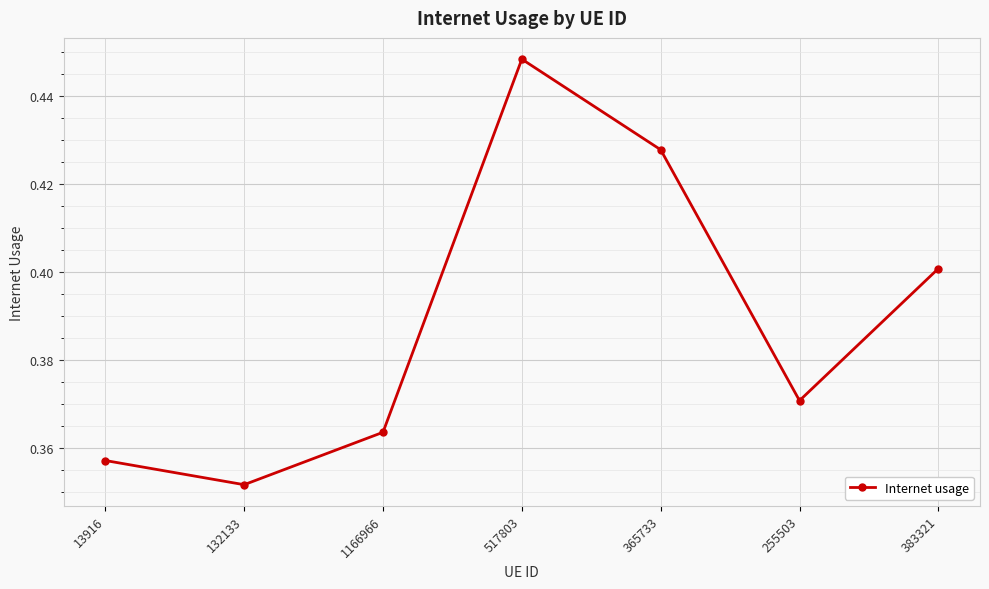

Which has a higher value, 1166966 or 13916?

1166966